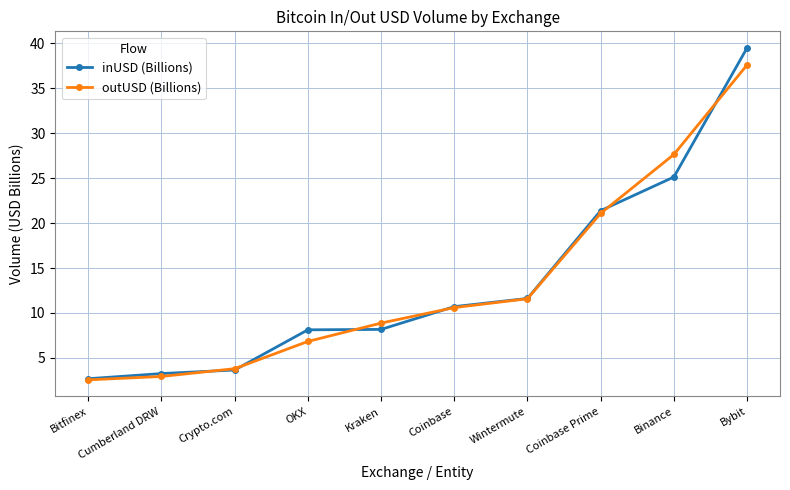

What is the average value of the inUSD (Billions) series?

13.4